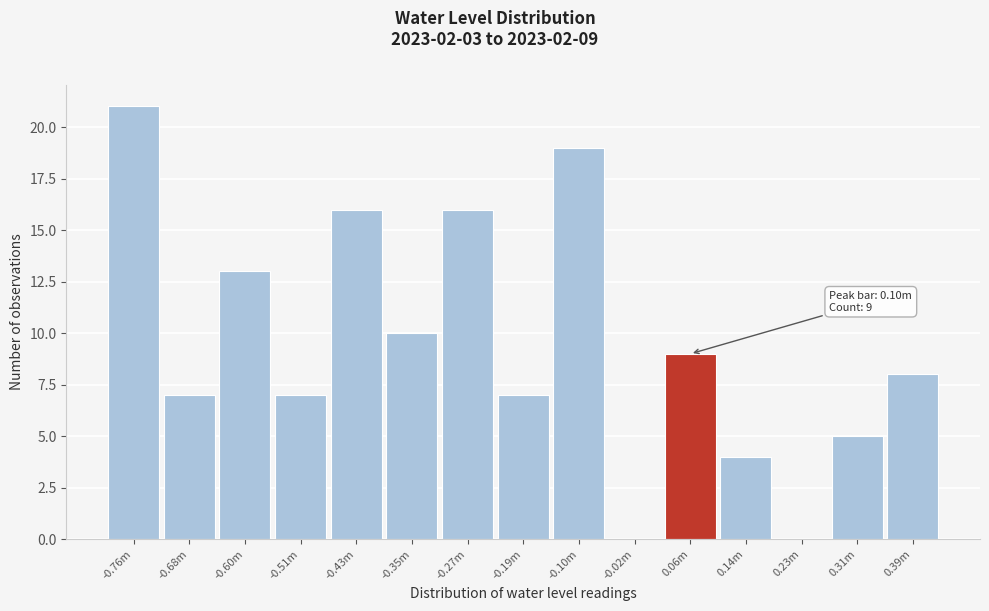

Reading right to left, extract all data points from this chart.

0.39m=8	0.31m=5	0.23m=0	0.14m=4	0.06m=9	-0.02m=0	-0.10m=19	-0.19m=7	-0.27m=16	-0.35m=10	-0.43m=16	-0.51m=7	-0.60m=13	-0.68m=7	-0.76m=21